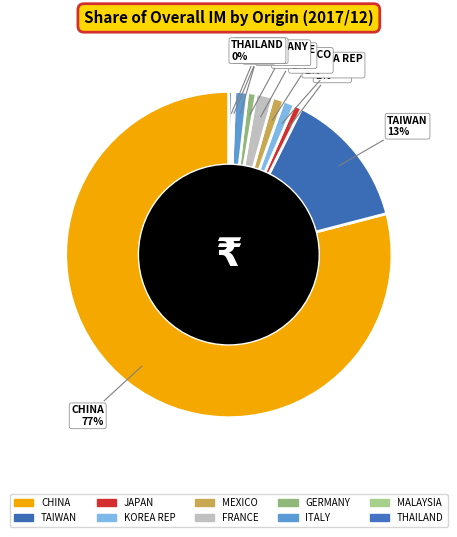

To the nearest percent, what portion does GERMANY represent?

1%